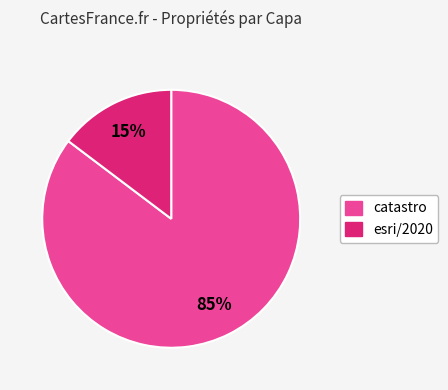

To the nearest percent, what is the combined percentage of esri/2020 and catastro?

100%